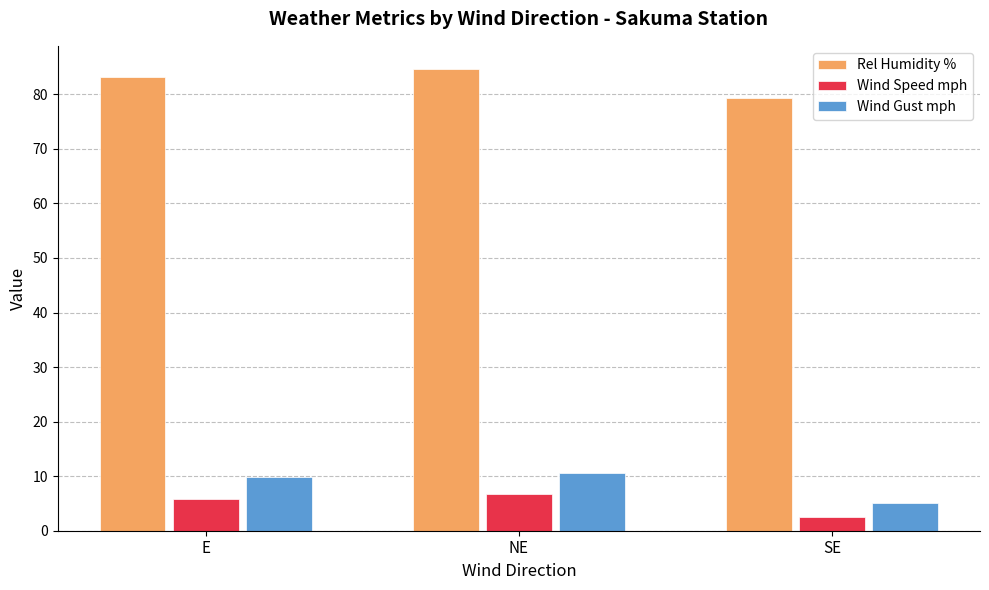

What is the minimum value shown in the chart?

2.5